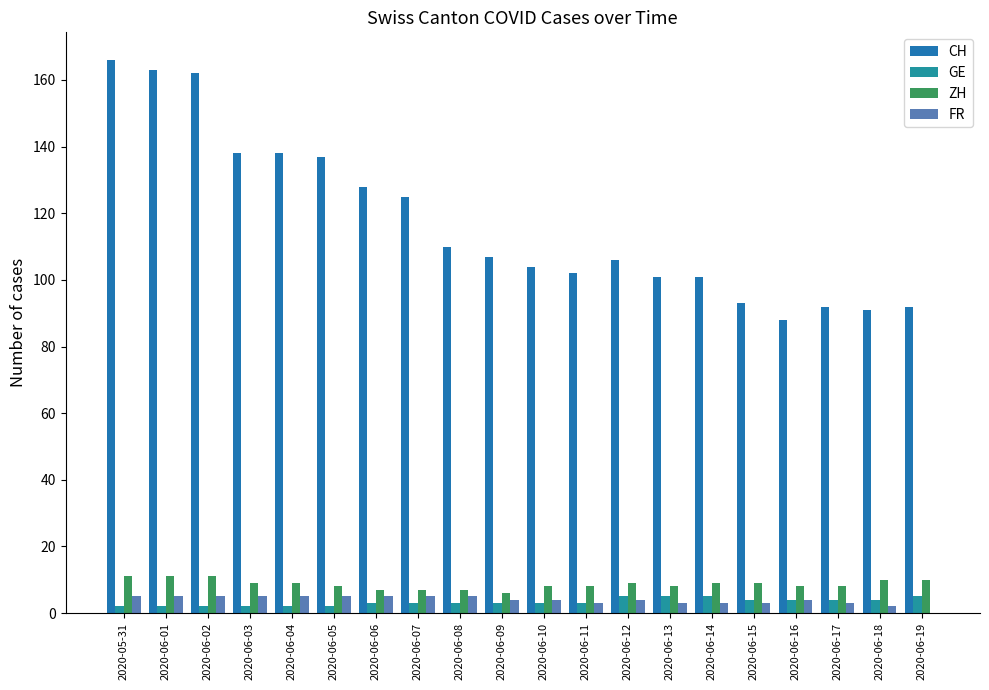

Are the bars horizontal?

No